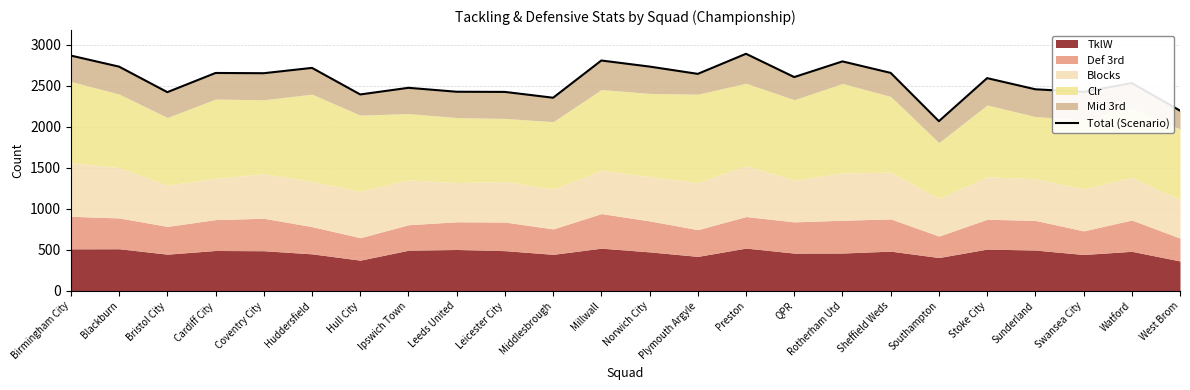

List the labels in order of value, largest first.

Preston, Birmingham City, Millwall, Rotherham Utd, Norwich City, Blackburn, Huddersfield, Sheffield Weds, Cardiff City, Coventry City, Plymouth Argyle, QPR, Stoke City, Watford, Ipswich Town, Sunderland, Leeds United, Leicester City, Swansea City, Bristol City, Hull City, Middlesbrough, West Brom, Southampton